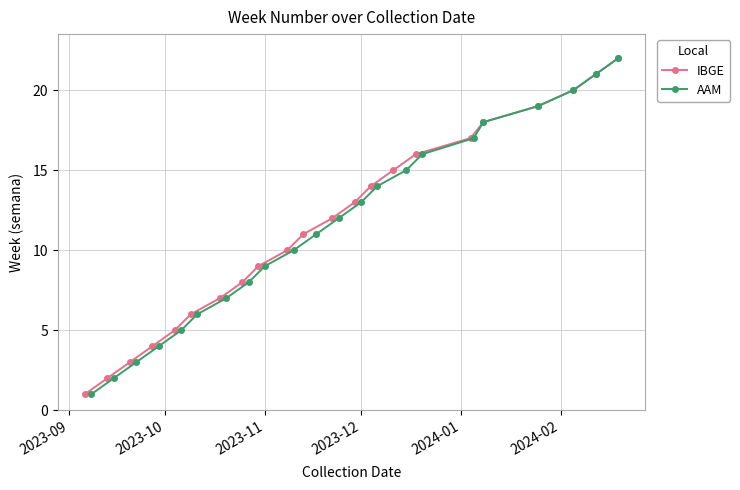

True or false: IBGE has more than 0 interior local peaks.

False